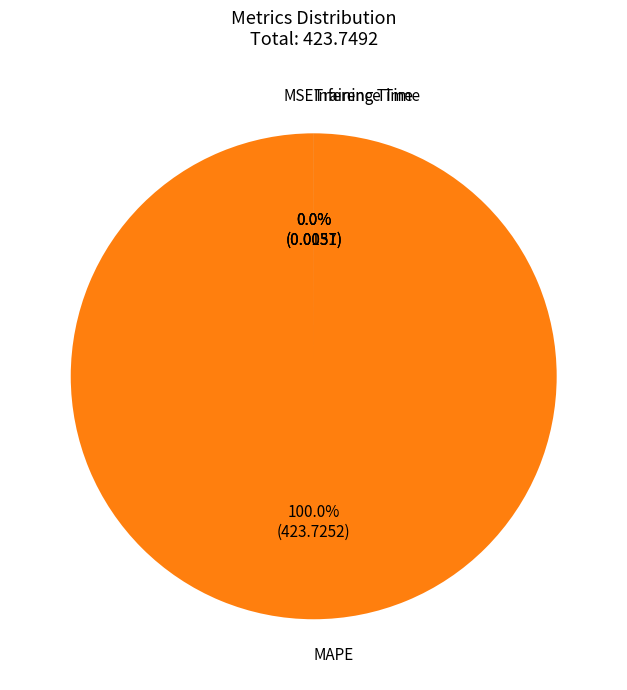

To the nearest percent, what is the difference between the largest and smallest slice percentages?

100%